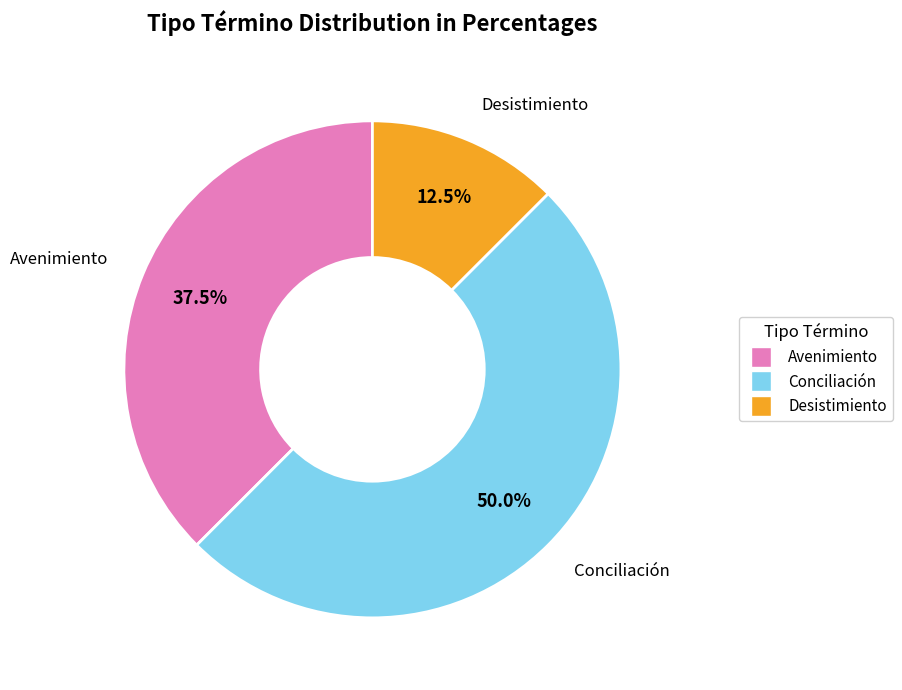

How many segments does this pie chart have?

3